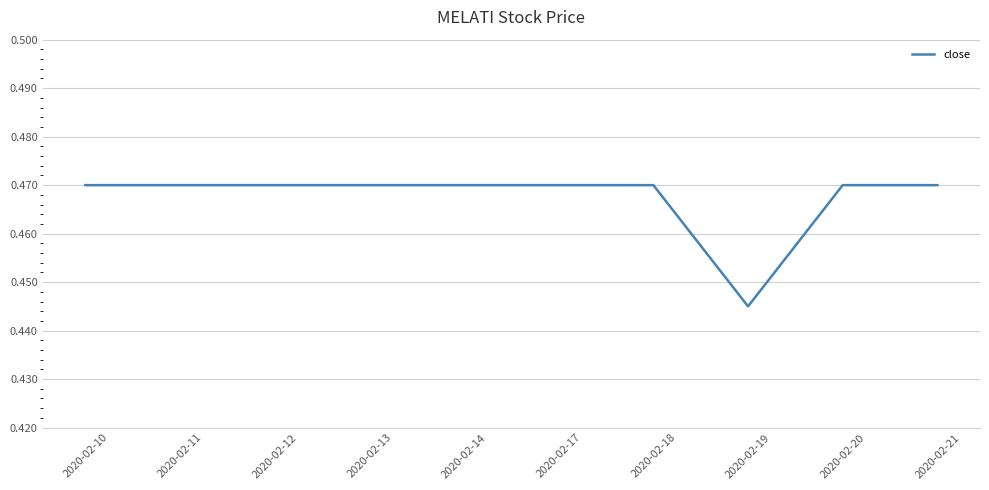

At which category does the chart reach its minimum across all series?

2020-02-19